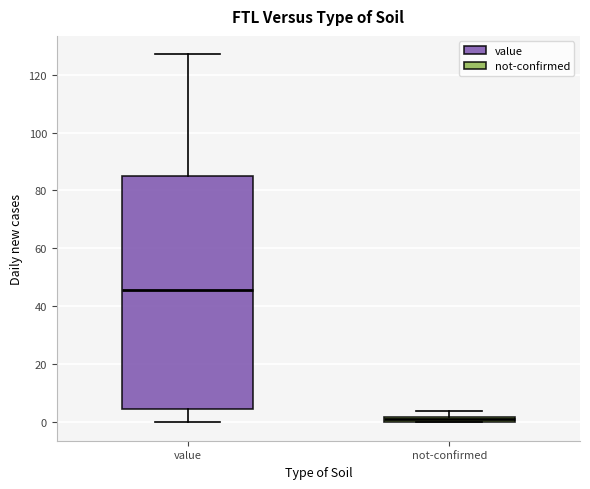

Which box is the tallest, from its lower edge to its upper edge?

value